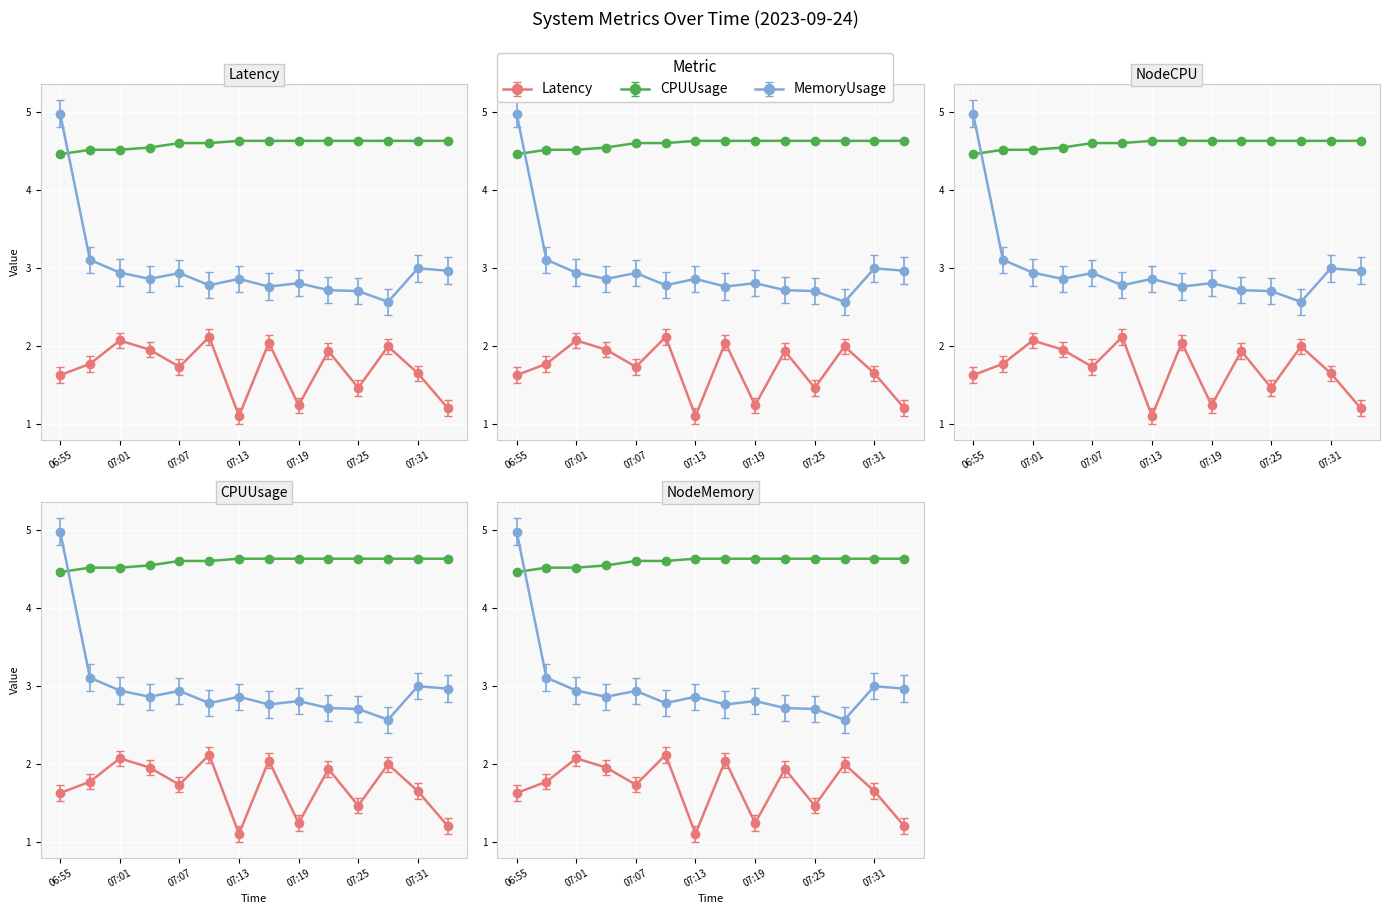

Reading left to right, what are all the values shown in this chart?

Latency: 06:55=1.6	06:58=1.8	07:01=2.1	07:04=2.0	07:07=1.7	07:10=2.1	07:13=1.1	07:16=2.0	07:19=1.2	07:22=1.9	07:25=1.5	07:28=2.0	07:31=1.6	07:34=1.2
CPUUsageRate(%): 06:55=4.5	06:58=4.5	07:01=4.5	07:04=4.5	07:07=4.6	07:10=4.6	07:13=4.6	07:16=4.6	07:19=4.6	07:22=4.6	07:25=4.6	07:28=4.6	07:31=4.6	07:34=4.6
MemoryUsageRate(%): 06:55=5.0	06:58=3.1	07:01=2.9	07:04=2.9	07:07=2.9	07:10=2.8	07:13=2.9	07:16=2.8	07:19=2.8	07:22=2.7	07:25=2.7	07:28=2.6	07:31=3.0	07:34=3.0